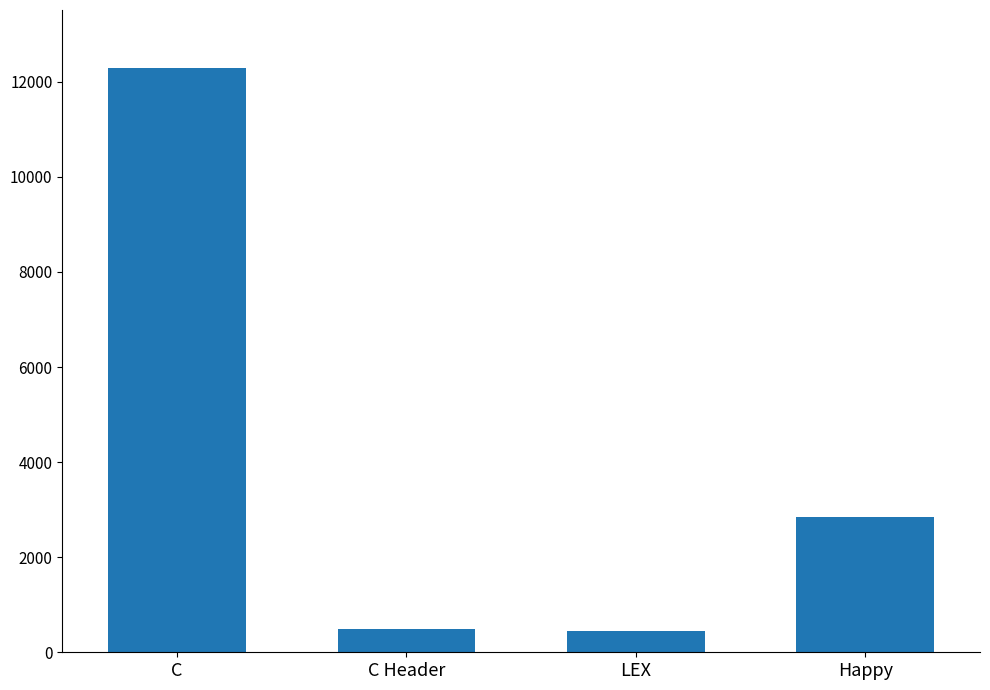

Reading right to left, what are all the values shown in this chart?

Happy=2836	LEX=438	C Header=493	C=12283